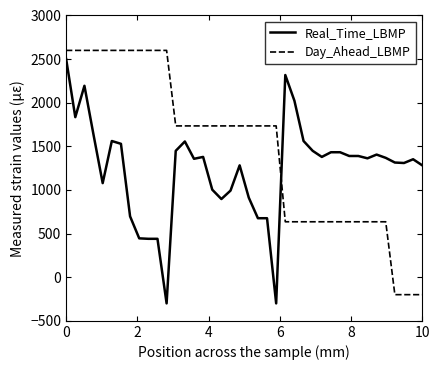

Rank the series by their average value, from highest to lowest.

Day_Ahead_LBMP, Real_Time_LBMP